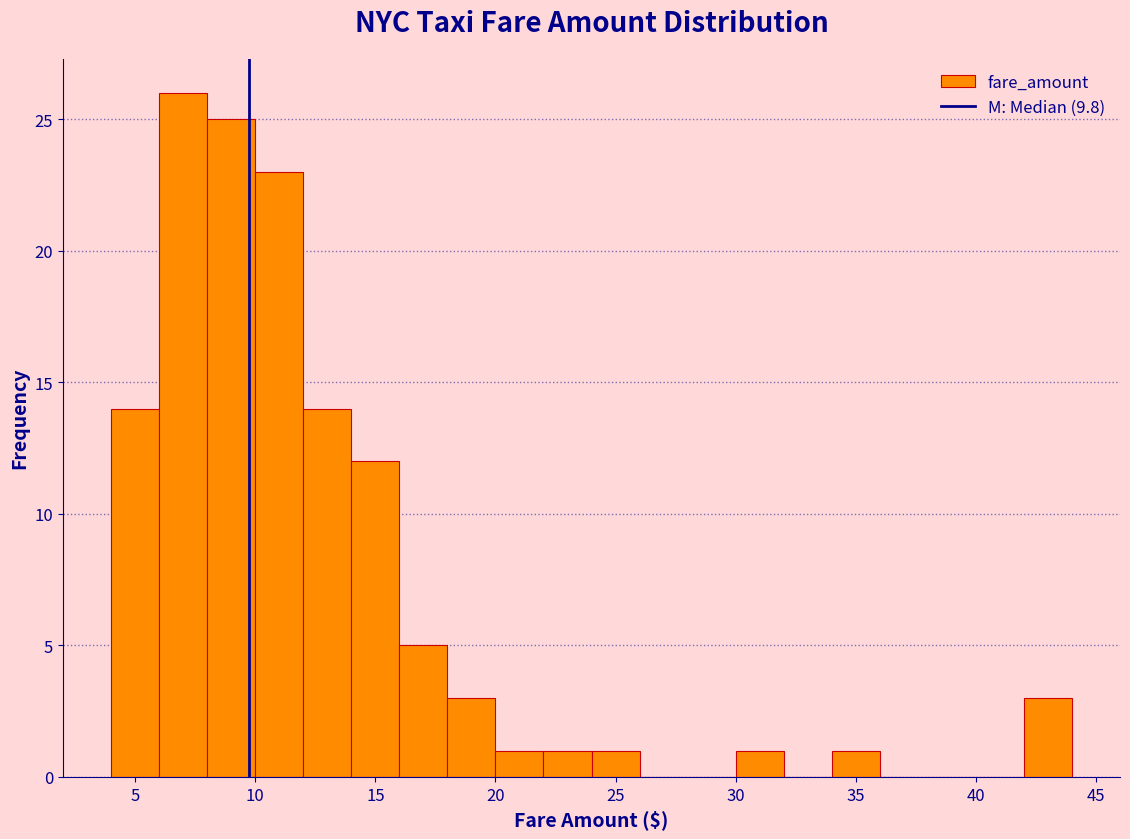

Reading left to right, list every bar in this chart as the range it spans on the x-axis followed by its height. The values are not printed on the chart, so give them approximately, as read against the axis.

4 to 6: 14
6 to 8: 26
8 to 10: 25
10 to 12: 23
12 to 14: 14
14 to 16: 12
16 to 18: 5
18 to 20: 3
20 to 22: 1
22 to 24: 1
24 to 26: 1
26 to 28: 0
28 to 30: 0
30 to 32: 1
32 to 34: 0
34 to 36: 1
36 to 38: 0
38 to 40: 0
40 to 42: 0
42 to 44: 3